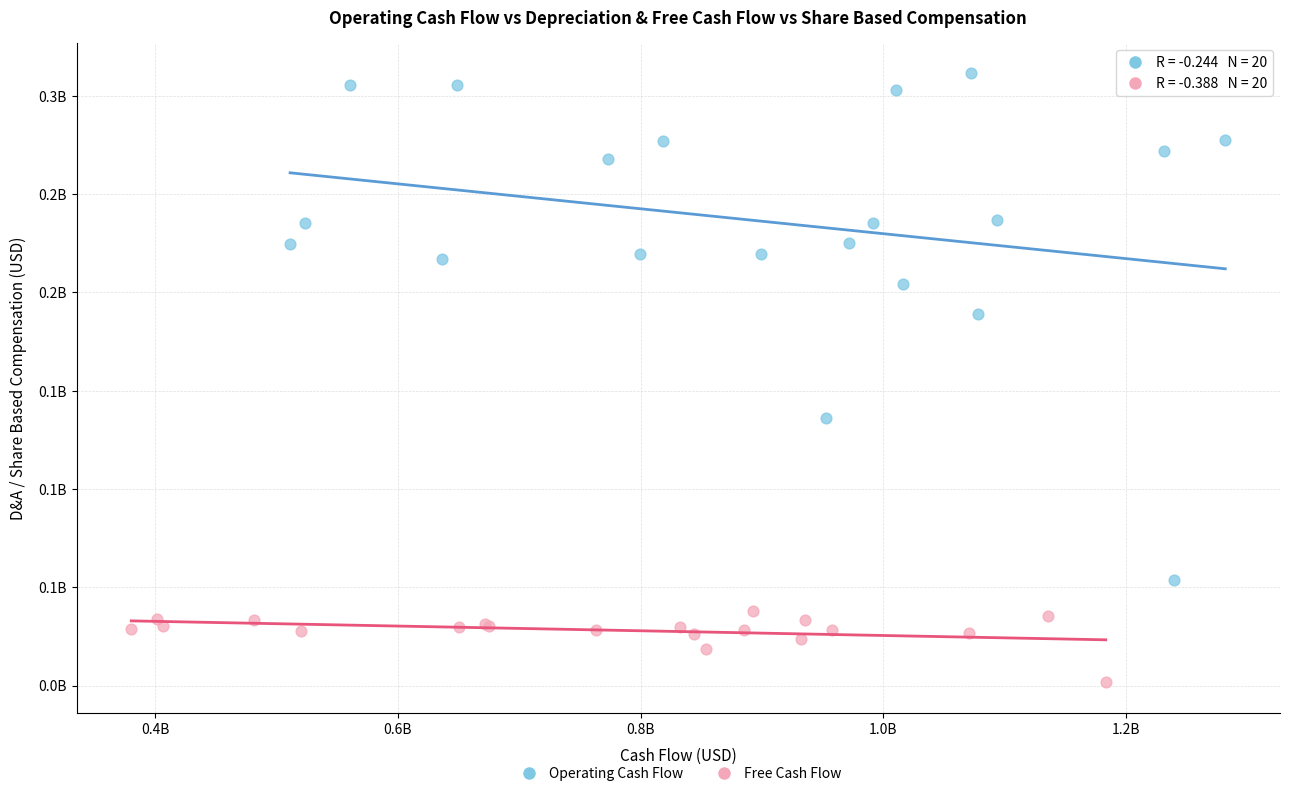

What are all the series names shown in the legend?

Operating Cash Flow, Free Cash Flow